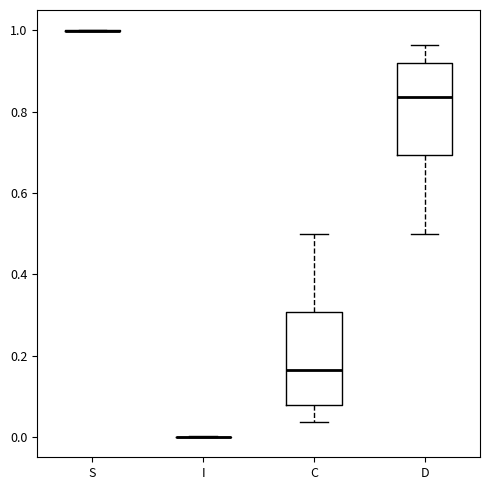

Where does the median line of the box for C sit on the y-axis? The values are not printed on the chart, so give them approximately, as read against the axis.

0.16